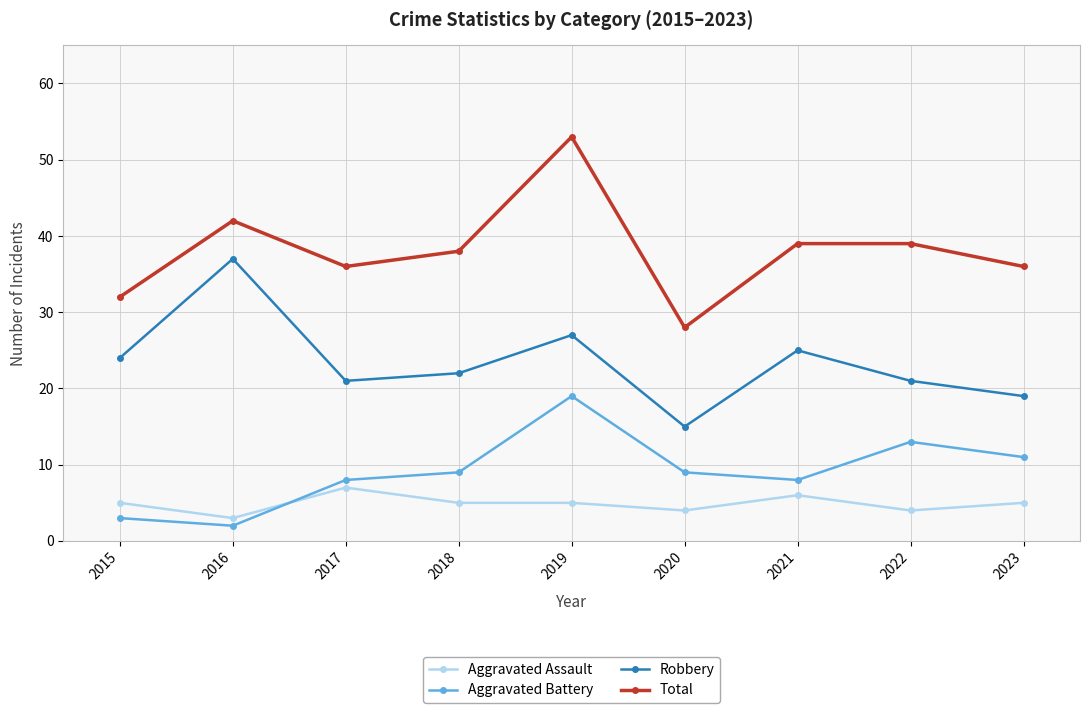

What is the sum of all Robbery values?

211